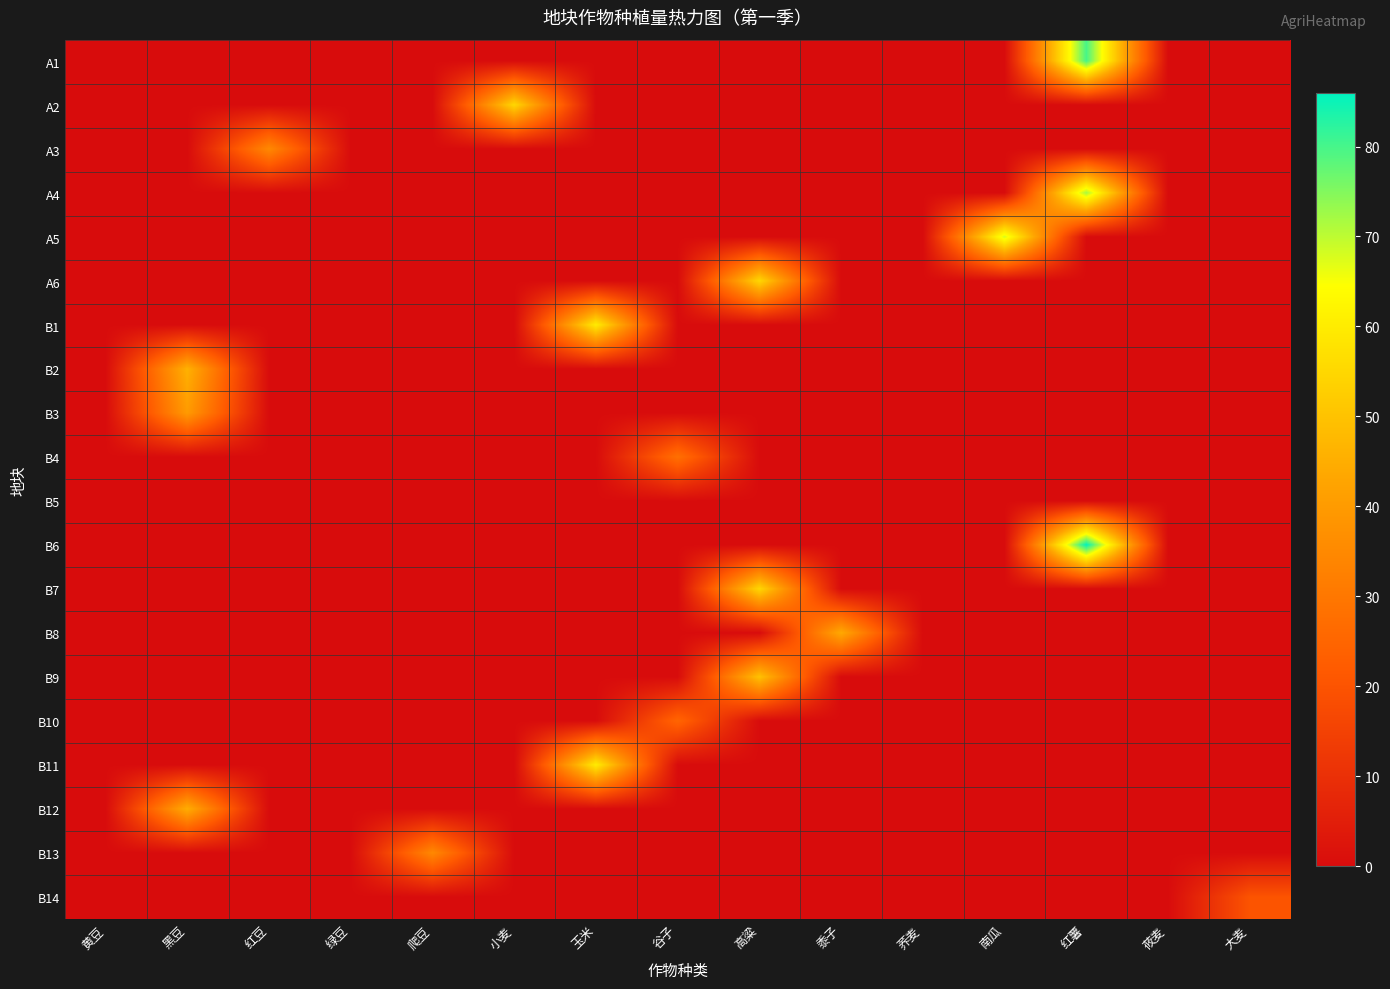

Reading left to right, transcribe all the data shown in this chart.

A1: 黄豆=0	黑豆=0	红豆=0	绿豆=0	爬豆=0	小麦=0	玉米=0	谷子=0	高粱=0	黍子=0	荞麦=0	南瓜=0	红薯=80	莜麦=0	大麦=0
A2: 黄豆=0	黑豆=0	红豆=0	绿豆=0	爬豆=0	小麦=55	玉米=0	谷子=0	高粱=0	黍子=0	荞麦=0	南瓜=0	红薯=0	莜麦=0	大麦=0
A3: 黄豆=0	黑豆=0	红豆=35	绿豆=0	爬豆=0	小麦=0	玉米=0	谷子=0	高粱=0	黍子=0	荞麦=0	南瓜=0	红薯=0	莜麦=0	大麦=0
A4: 黄豆=0	黑豆=0	红豆=0	绿豆=0	爬豆=0	小麦=0	玉米=0	谷子=0	高粱=0	黍子=0	荞麦=0	南瓜=0	红薯=72	莜麦=0	大麦=0
A5: 黄豆=0	黑豆=0	红豆=0	绿豆=0	爬豆=0	小麦=0	玉米=0	谷子=0	高粱=0	黍子=0	荞麦=0	南瓜=68	红薯=0	莜麦=0	大麦=0
A6: 黄豆=0	黑豆=0	红豆=0	绿豆=0	爬豆=0	小麦=0	玉米=0	谷子=0	高粱=55	黍子=0	荞麦=0	南瓜=0	红薯=0	莜麦=0	大麦=0
B1: 黄豆=0	黑豆=0	红豆=0	绿豆=0	爬豆=0	小麦=0	玉米=60	谷子=0	高粱=0	黍子=0	荞麦=0	南瓜=0	红薯=0	莜麦=0	大麦=0
B2: 黄豆=0	黑豆=46	红豆=0	绿豆=0	爬豆=0	小麦=0	玉米=0	谷子=0	高粱=0	黍子=0	荞麦=0	南瓜=0	红薯=0	莜麦=0	大麦=0
B3: 黄豆=0	黑豆=40	红豆=0	绿豆=0	爬豆=0	小麦=0	玉米=0	谷子=0	高粱=0	黍子=0	荞麦=0	南瓜=0	红薯=0	莜麦=0	大麦=0
B4: 黄豆=0	黑豆=0	红豆=0	绿豆=0	爬豆=0	小麦=0	玉米=0	谷子=28	高粱=0	黍子=0	荞麦=0	南瓜=0	红薯=0	莜麦=0	大麦=0
B5: 黄豆=0	黑豆=0	红豆=0	绿豆=0	爬豆=0	小麦=0	玉米=0	谷子=0	高粱=0	黍子=0	荞麦=0	南瓜=0	红薯=0	莜麦=0	大麦=0
B6: 黄豆=0	黑豆=0	红豆=0	绿豆=0	爬豆=0	小麦=0	玉米=0	谷子=0	高粱=0	黍子=0	荞麦=0	南瓜=0	红薯=86	莜麦=0	大麦=0
B7: 黄豆=0	黑豆=0	红豆=0	绿豆=0	爬豆=0	小麦=0	玉米=0	谷子=0	高粱=55	黍子=0	荞麦=0	南瓜=0	红薯=0	莜麦=0	大麦=0
B8: 黄豆=0	黑豆=0	红豆=0	绿豆=0	爬豆=0	小麦=0	玉米=0	谷子=0	高粱=0	黍子=44	荞麦=0	南瓜=0	红薯=0	莜麦=0	大麦=0
B9: 黄豆=0	黑豆=0	红豆=0	绿豆=0	爬豆=0	小麦=0	玉米=0	谷子=0	高粱=50	黍子=0	荞麦=0	南瓜=0	红薯=0	莜麦=0	大麦=0
B10: 黄豆=0	黑豆=0	红豆=0	绿豆=0	爬豆=0	小麦=0	玉米=0	谷子=25	高粱=0	黍子=0	荞麦=0	南瓜=0	红薯=0	莜麦=0	大麦=0
B11: 黄豆=0	黑豆=0	红豆=0	绿豆=0	爬豆=0	小麦=0	玉米=60	谷子=0	高粱=0	黍子=0	荞麦=0	南瓜=0	红薯=0	莜麦=0	大麦=0
B12: 黄豆=0	黑豆=45	红豆=0	绿豆=0	爬豆=0	小麦=0	玉米=0	谷子=0	高粱=0	黍子=0	荞麦=0	南瓜=0	红薯=0	莜麦=0	大麦=0
B13: 黄豆=0	黑豆=0	红豆=0	绿豆=0	爬豆=35	小麦=0	玉米=0	谷子=0	高粱=0	黍子=0	荞麦=0	南瓜=0	红薯=0	莜麦=0	大麦=0
B14: 黄豆=0	黑豆=0	红豆=0	绿豆=0	爬豆=0	小麦=0	玉米=0	谷子=0	高粱=0	黍子=0	荞麦=0	南瓜=0	红薯=0	莜麦=0	大麦=20